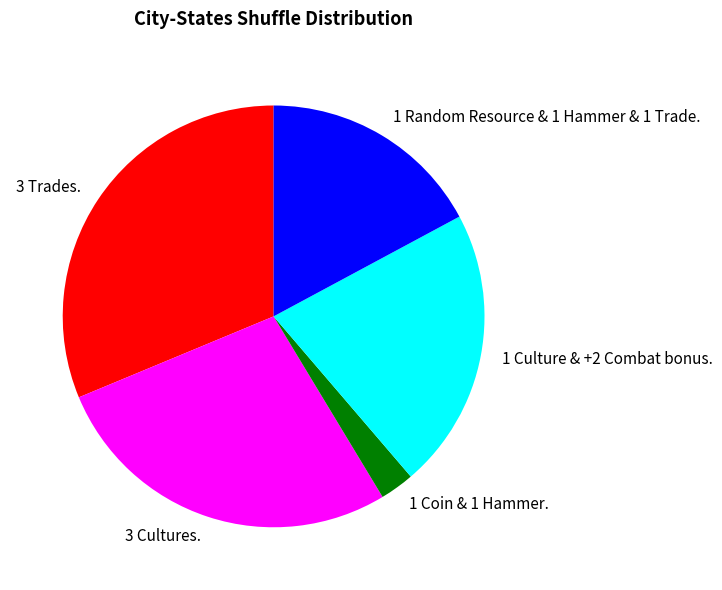

What is the largest slice in the pie chart?

3 Trades.